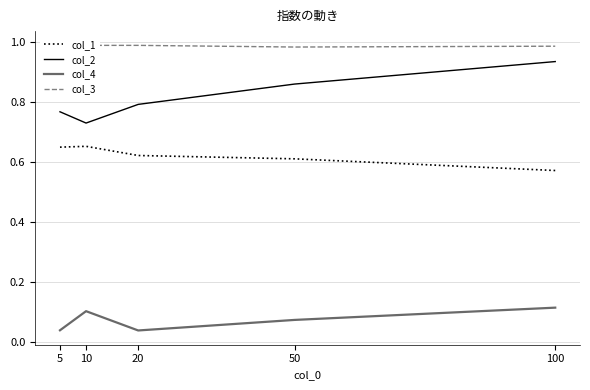

Rank the categories by col_4 value from lowest to highest.

20, 5, 50, 10, 100